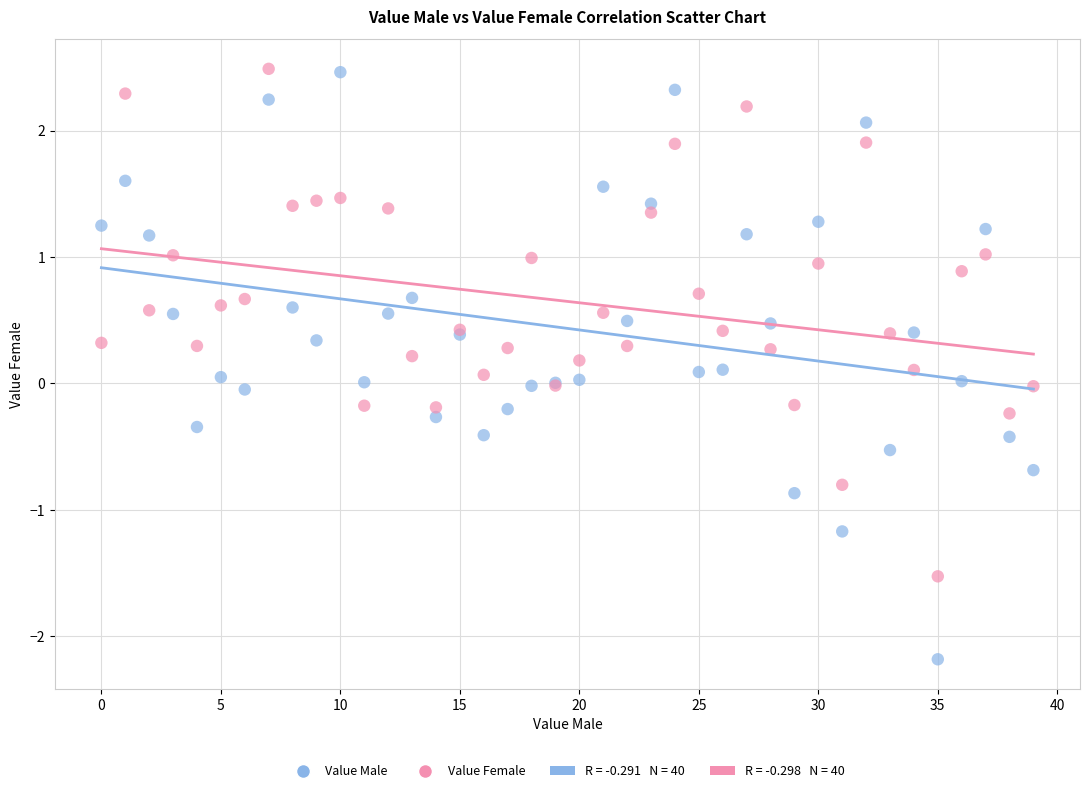

Which series contains the lowest Y value?

Value Male